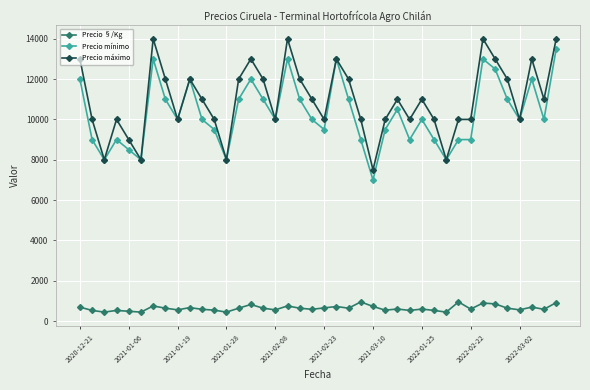

At how many categories does at least one series exceed 3923?

40